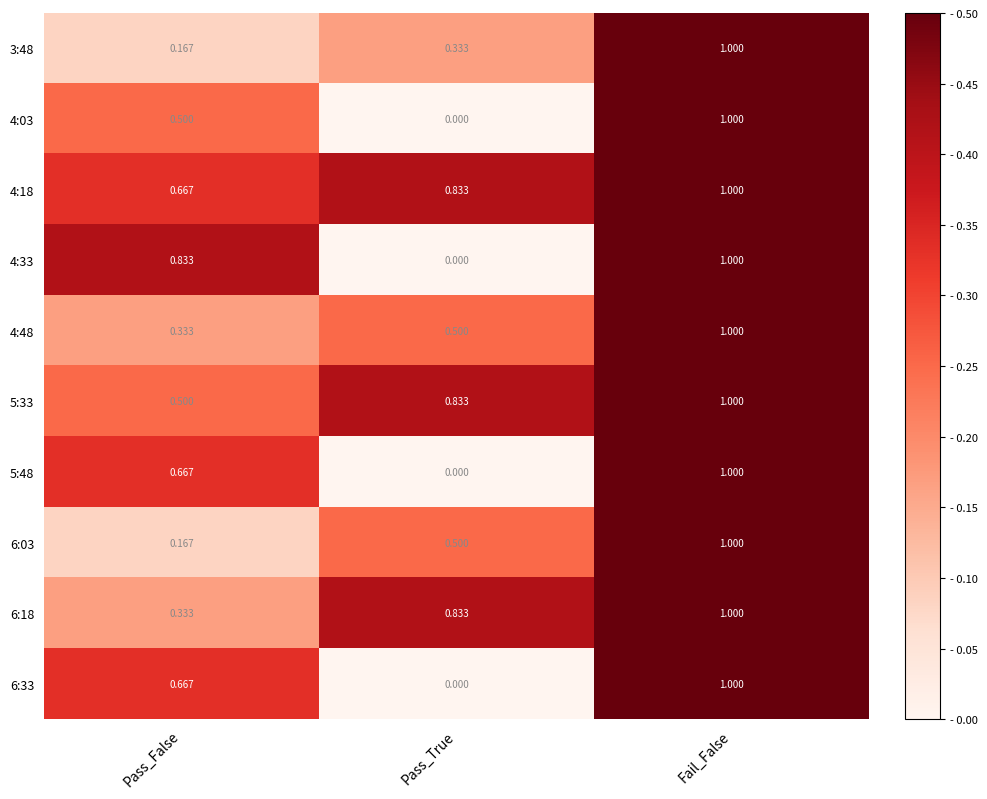

At which label is 6:18 closest to 0?

Pass_False